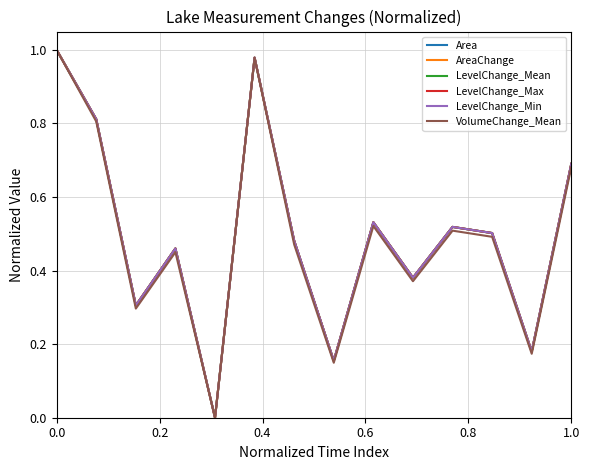

What is the sum of all LevelChange_Min values?

7.0